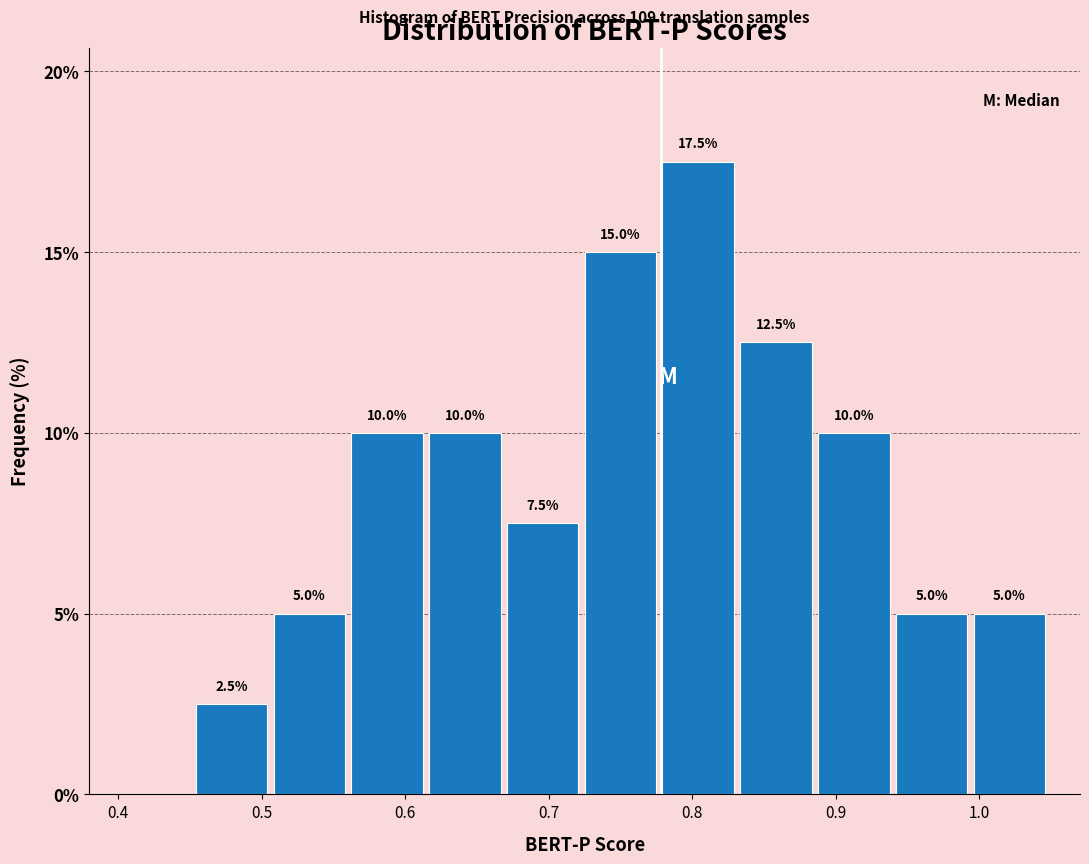

Over which range of the x-axis is the bar tallest?

0.78 to 0.83